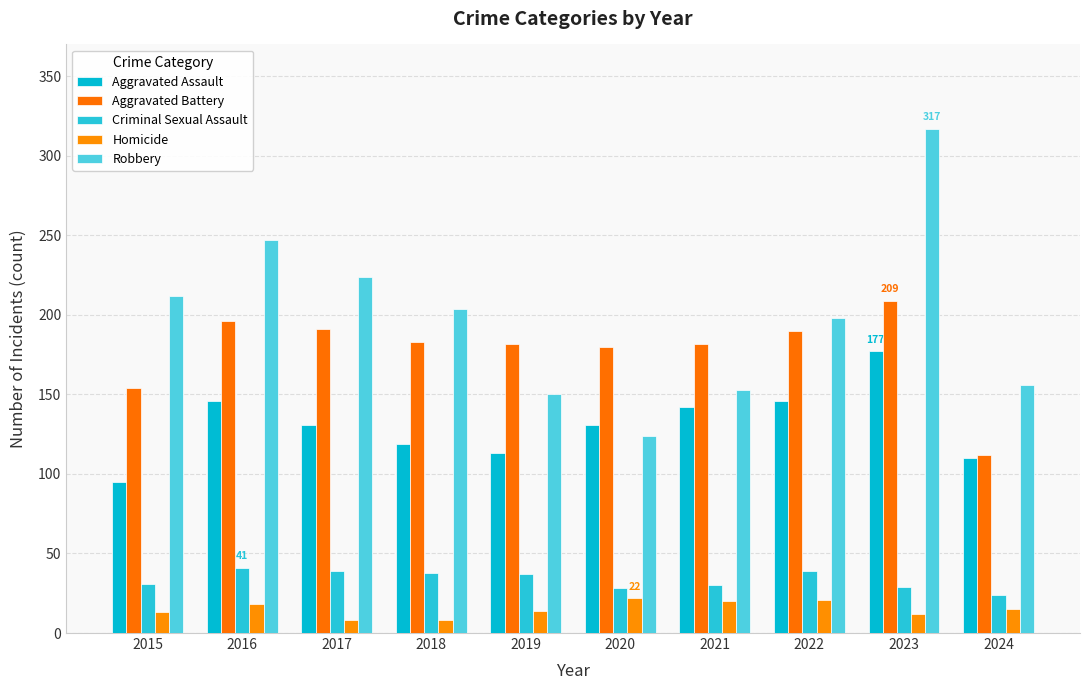

Which series changed the most between 2015 and 2021?

Robbery